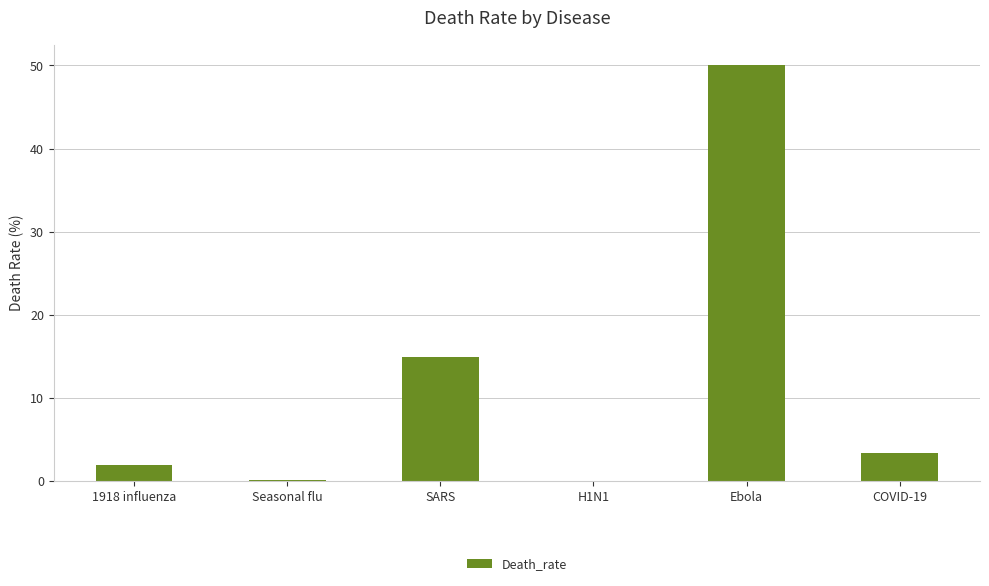

At which label is the value closest to 25?

SARS